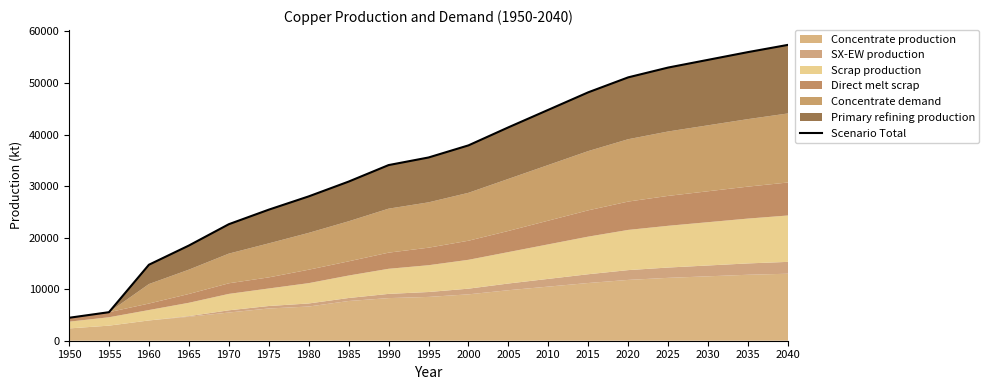

Which category has the lowest value across all series?

1950